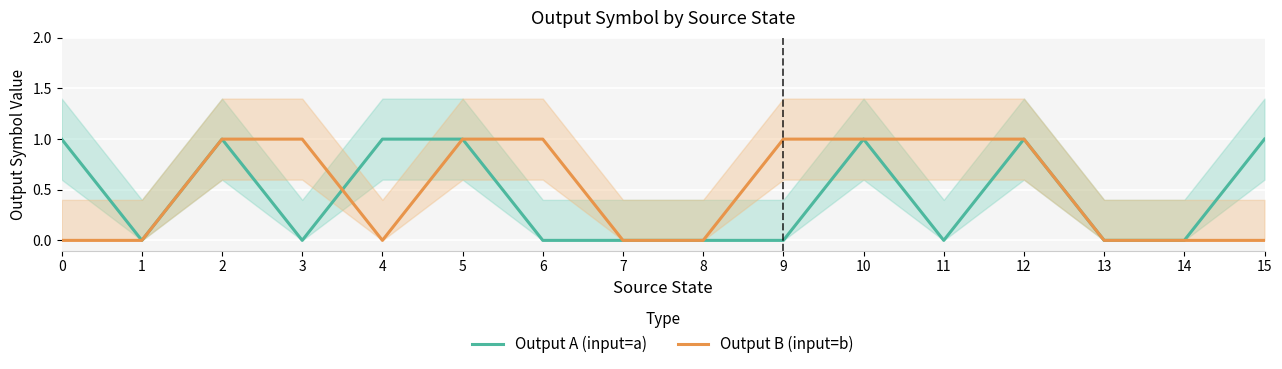

True or false: Output A (input=a) and Output B (input=b) intersect in this chart.

True